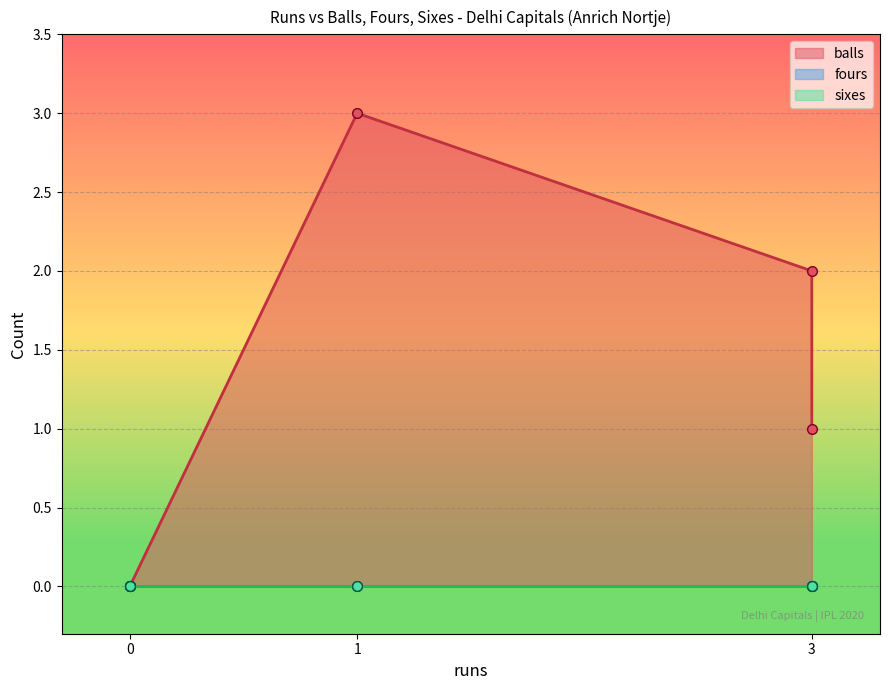

What is the sum of the balls values at 3 and 1?

5